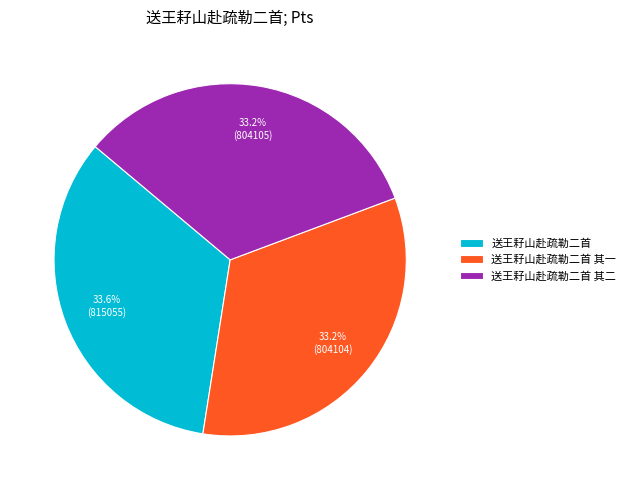

Is it true that 送王耔山赴疏勒二首 其二 is 33% of the pie?

True